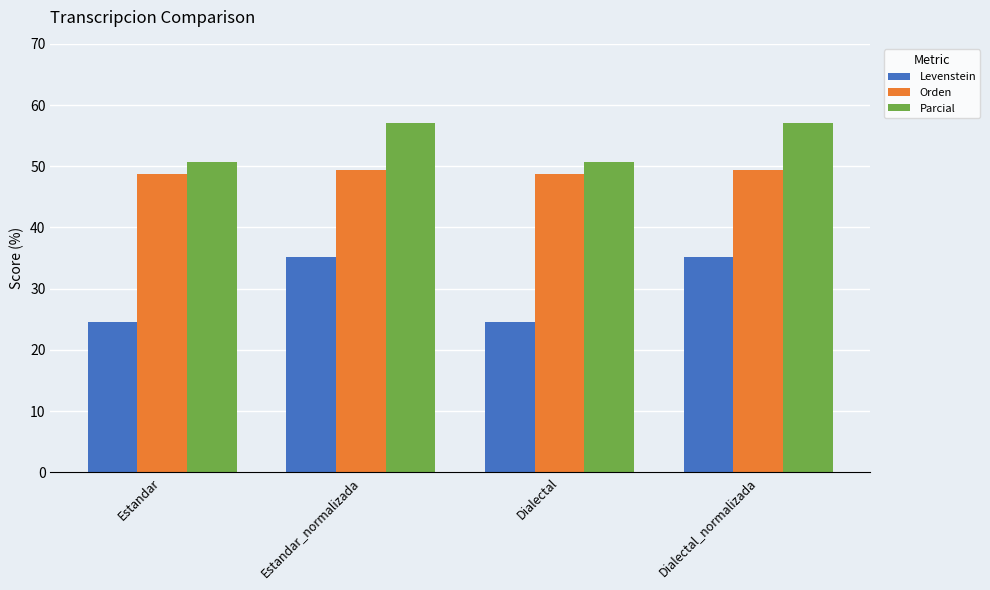

Rank the series by their average value, from lowest to highest.

Levenstein, Orden, Parcial